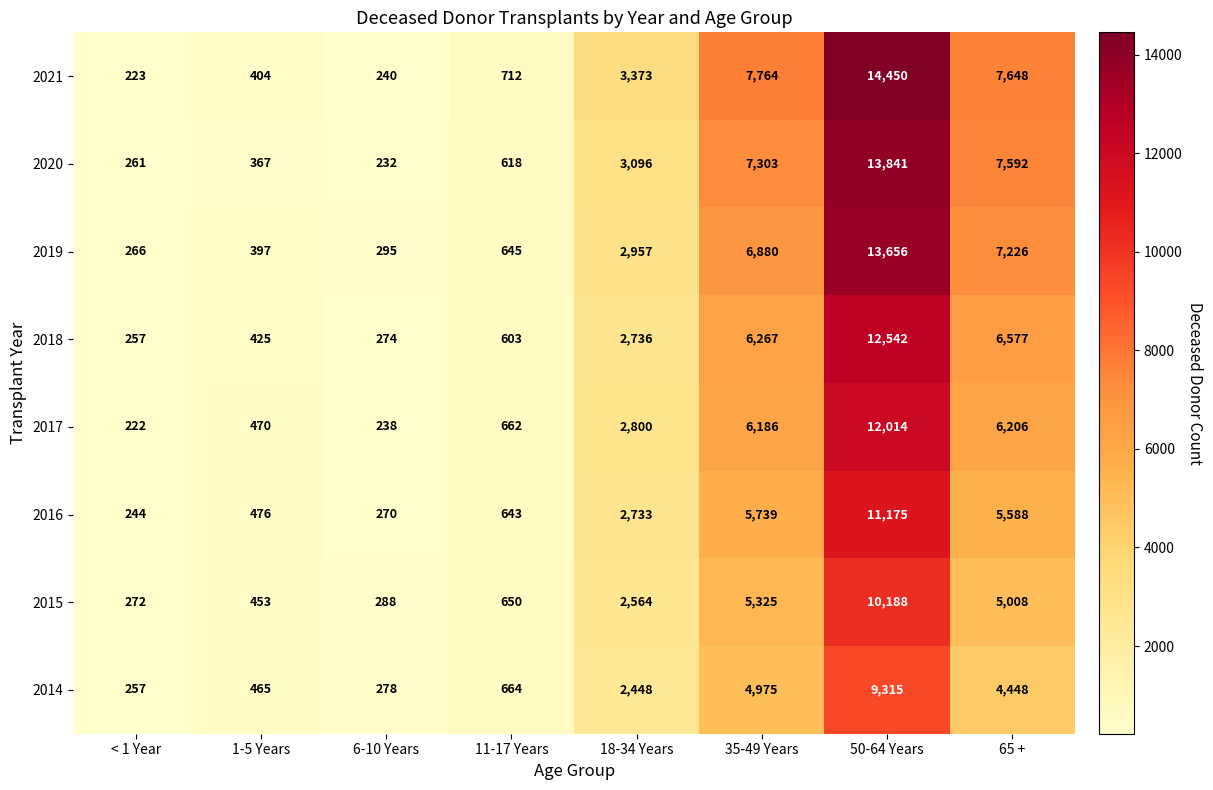

The value of 2017 at 6-10 Years is 238. True or false?

True